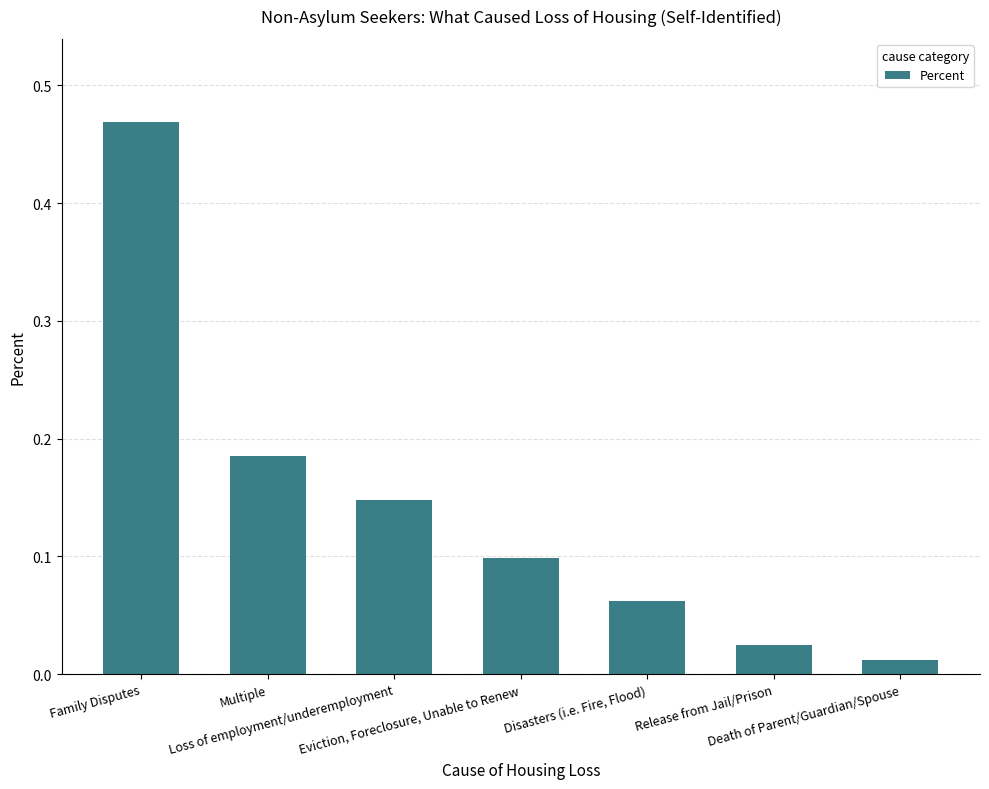

What is the difference between the maximum and second lowest values?

0.4